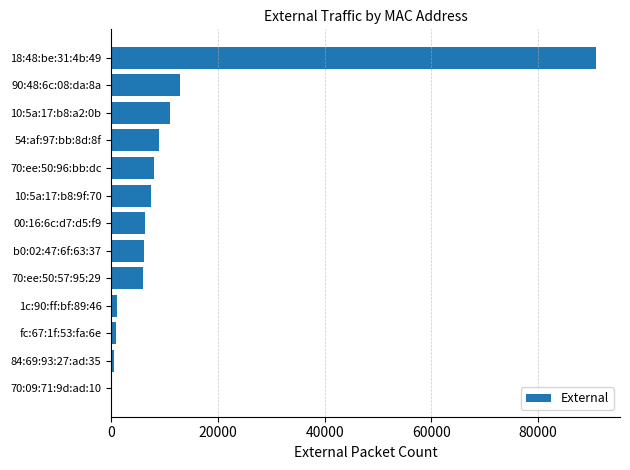

What is the average value?

12296